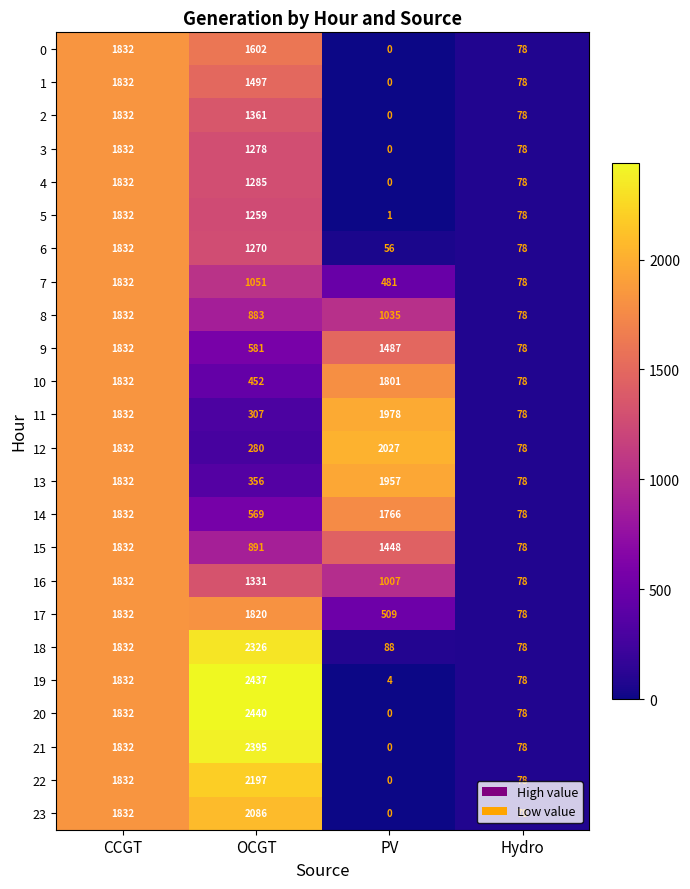

True or false: 9 has a value of 581 at OCGT.

True